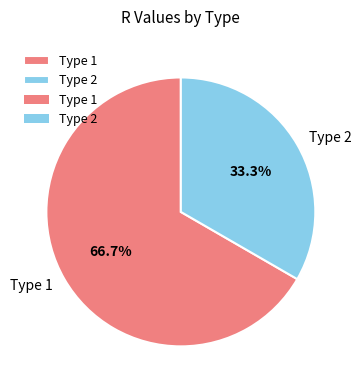

Count the number of slices in the pie.

2